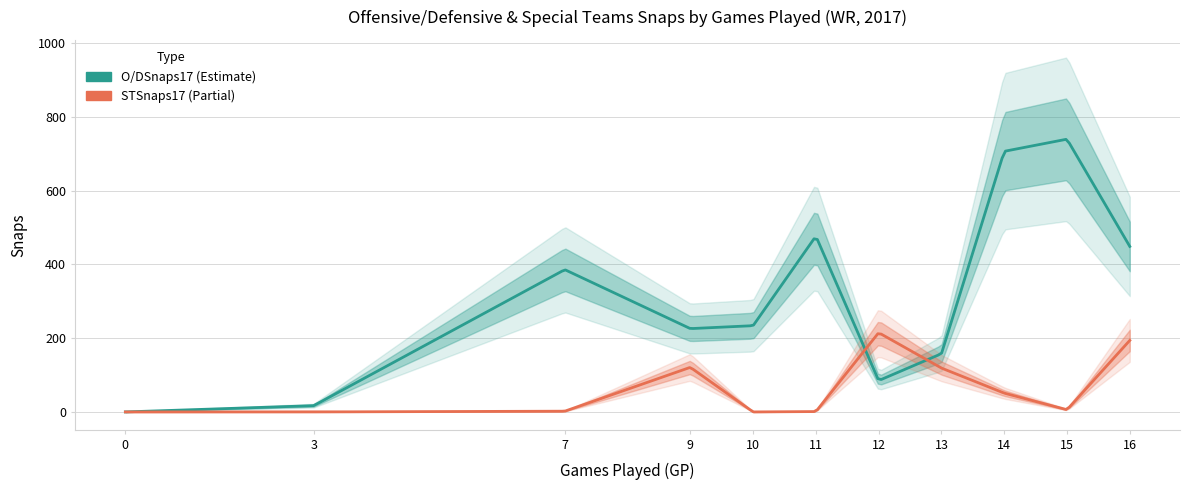

How many data points in STSnaps17 are above 6?

5